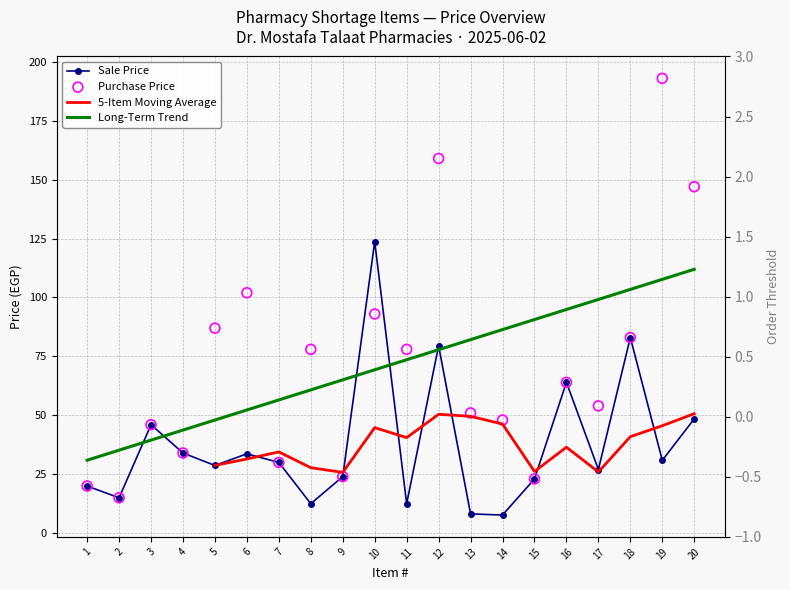

Which series has the largest total across all categories?

Purchase Price